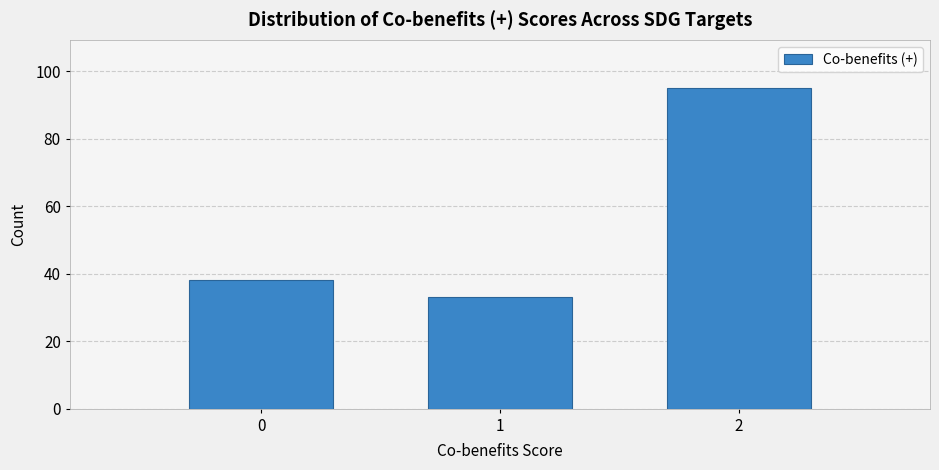

Reading left to right, transcribe this chart: for each bar, give the range it covers on the x-axis and its height. The values are not printed on the chart, so give them approximately, as read against the axis.

-0.5 to 0.5: 38
0.5 to 1.5: 34
1.5 to 2.5: 96